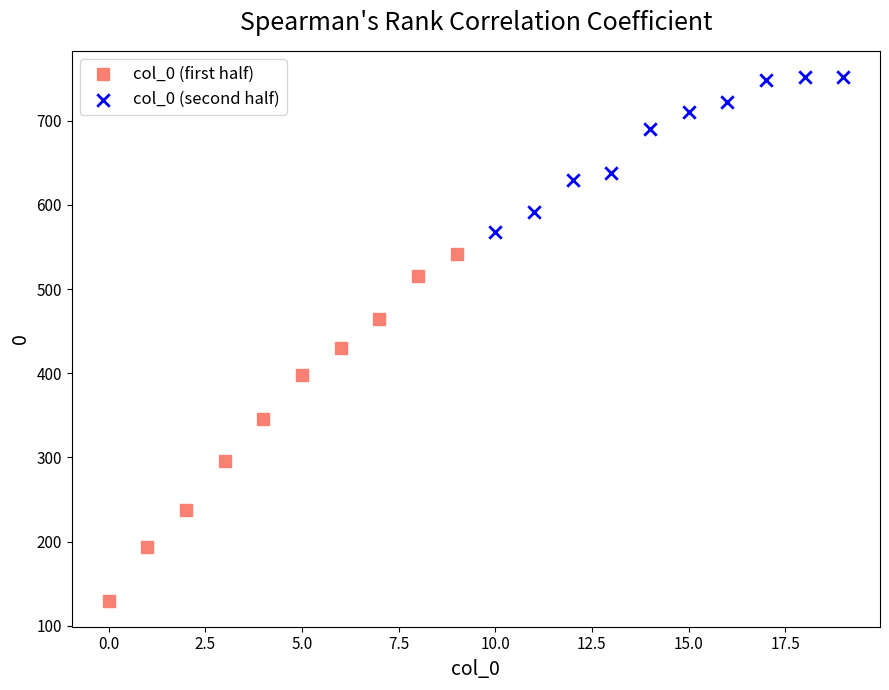

Which series contains the highest Y value?

col_0 (second half)